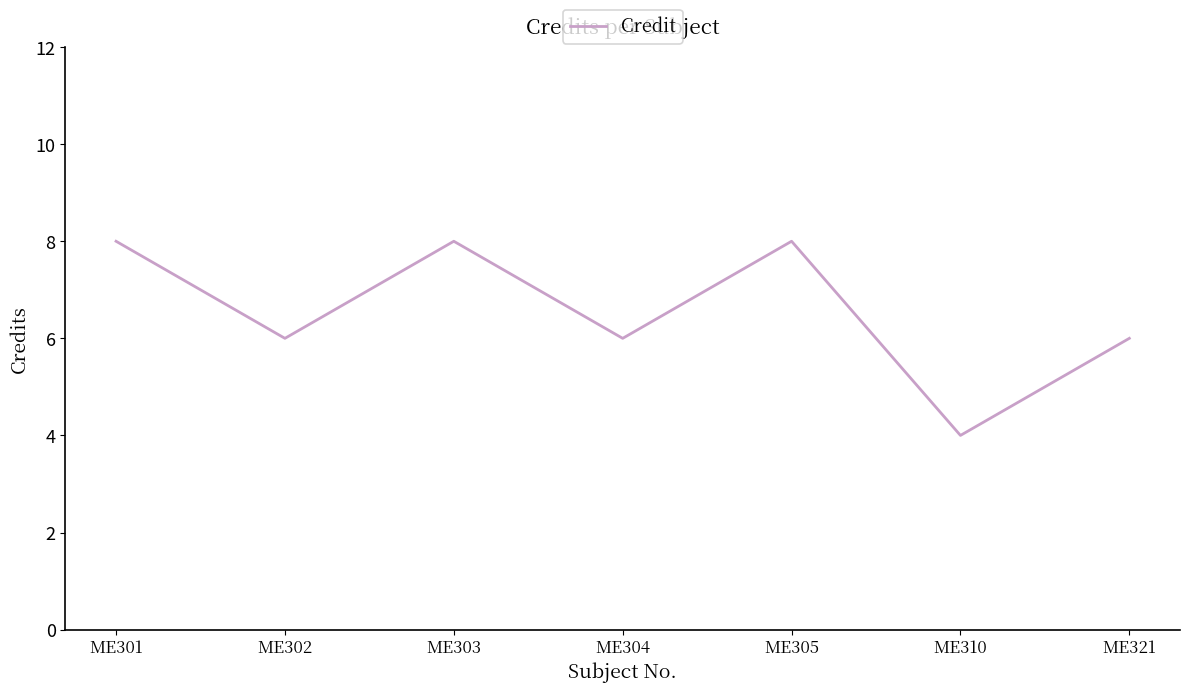

Reading left to right, list all the values displayed in this chart.

ME301=8	ME302=6	ME303=8	ME304=6	ME305=8	ME310=4	ME321=6